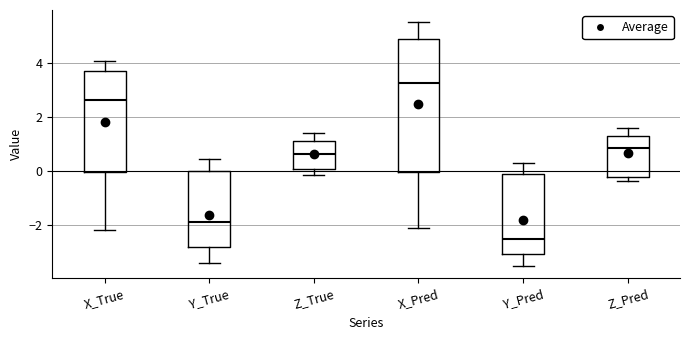

Where is the lower edge of the box for Z_True on the y-axis? The values are not printed on the chart, so give them approximately, as read against the axis.

0.0